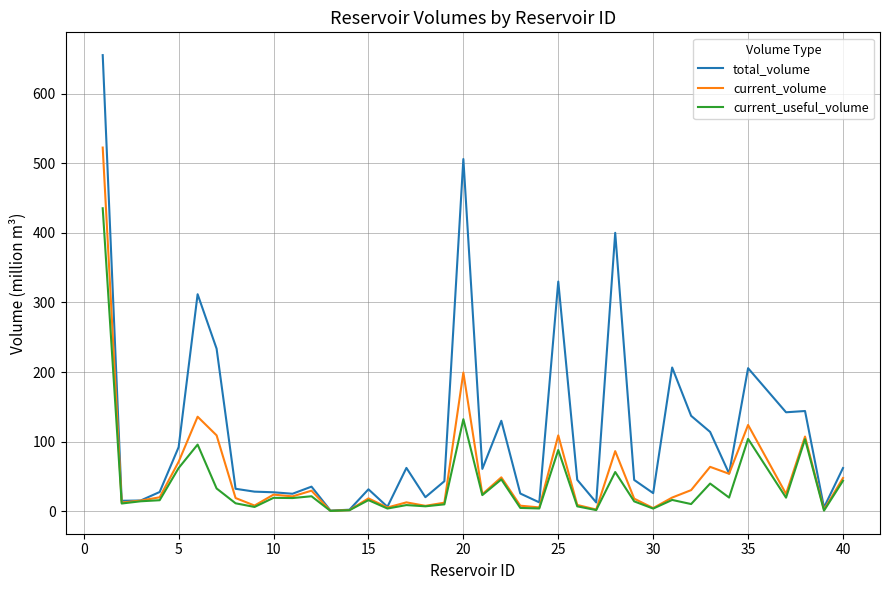

What is the maximum value shown in the chart?

655.3